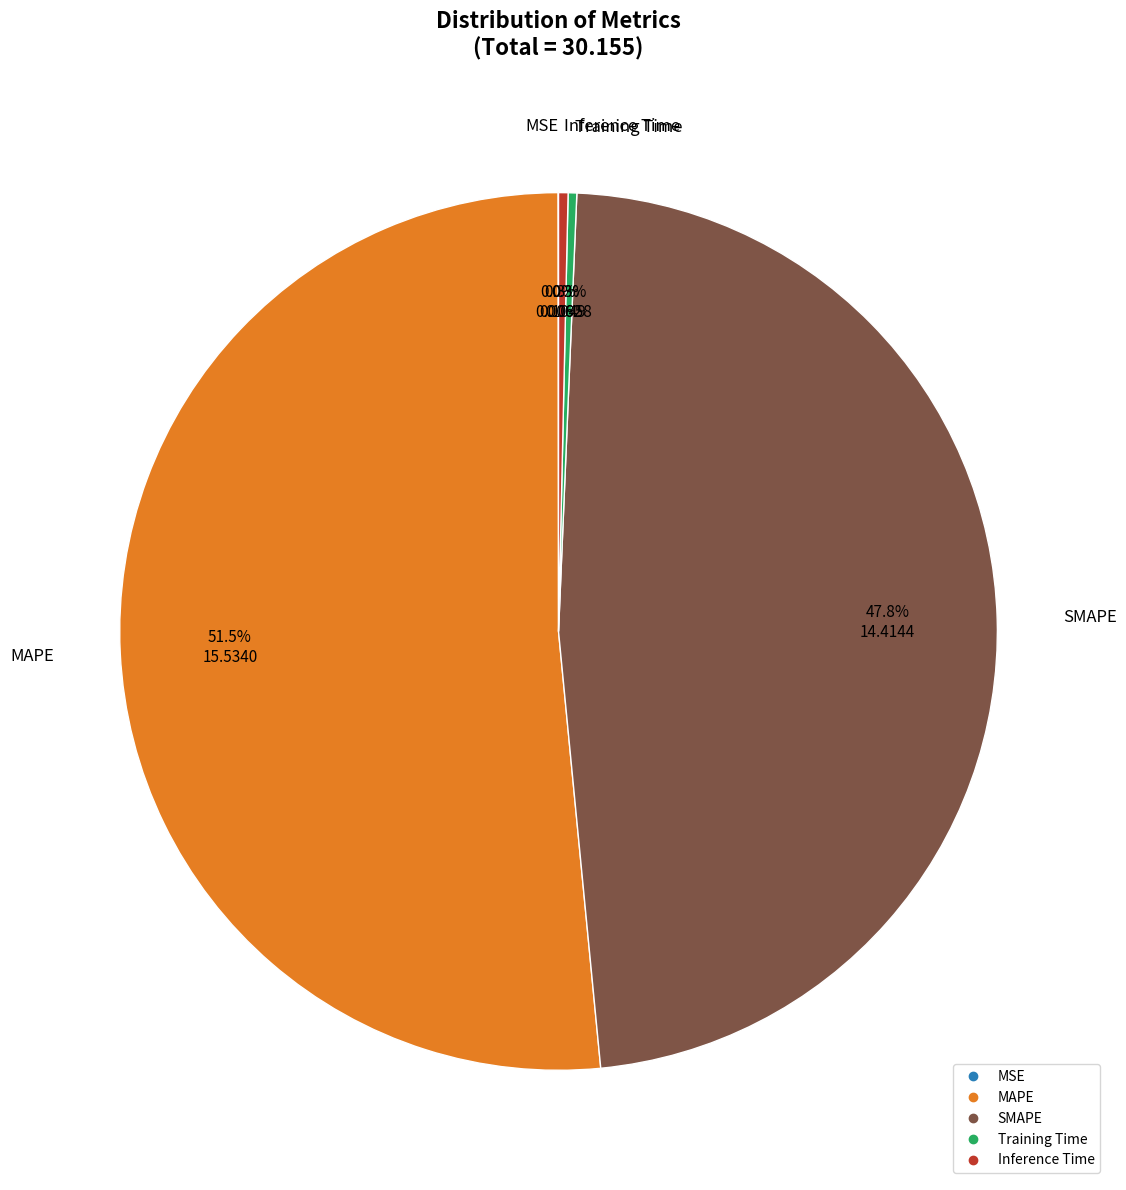

What is the largest slice in the pie chart?

MAPE